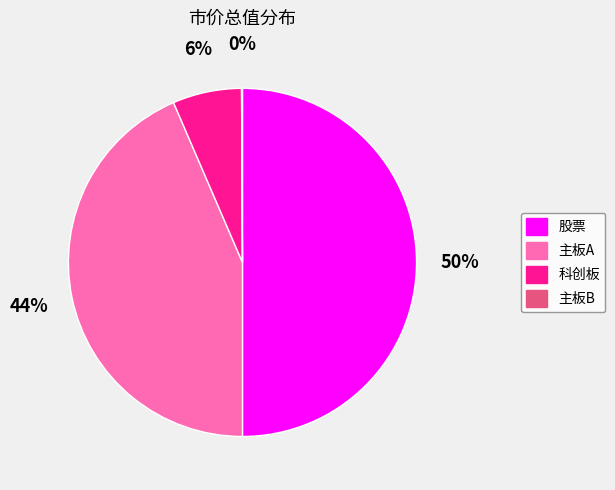

Is it true that 股票 is 56% of the pie?

False